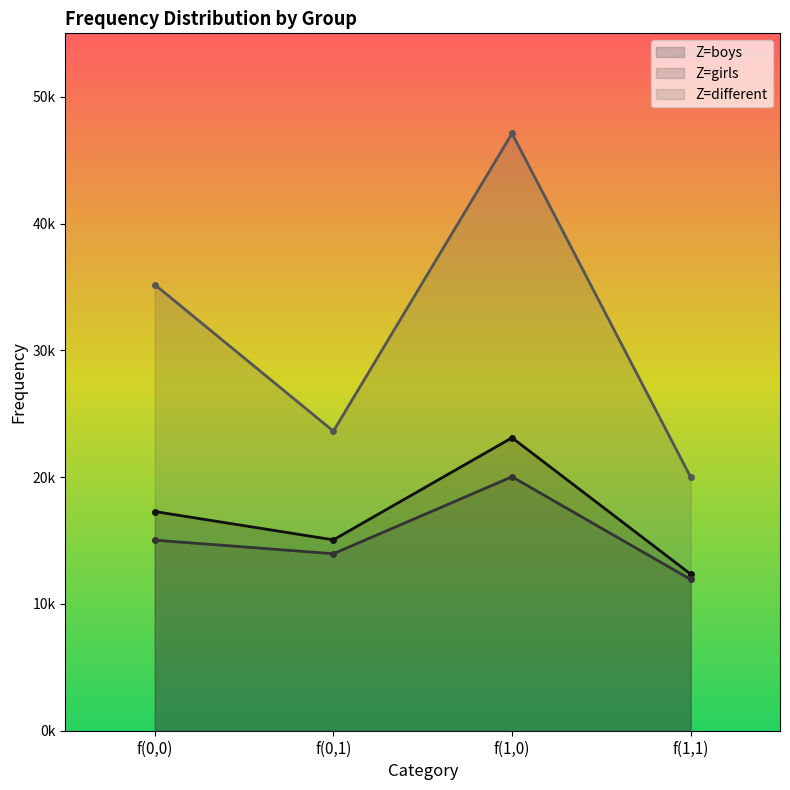

Reading left to right, transcribe all the data shown in this chart.

Z=boys: f(0,0)=17288	f(0,1)=15054	f(1,0)=23106	f(1,1)=12351
Z=girls: f(0,0)=15030	f(0,1)=13959	f(1,0)=20027	f(1,1)=11930
Z=different: f(0,0)=35186	f(0,1)=23624	f(1,0)=47105	f(1,1)=19994